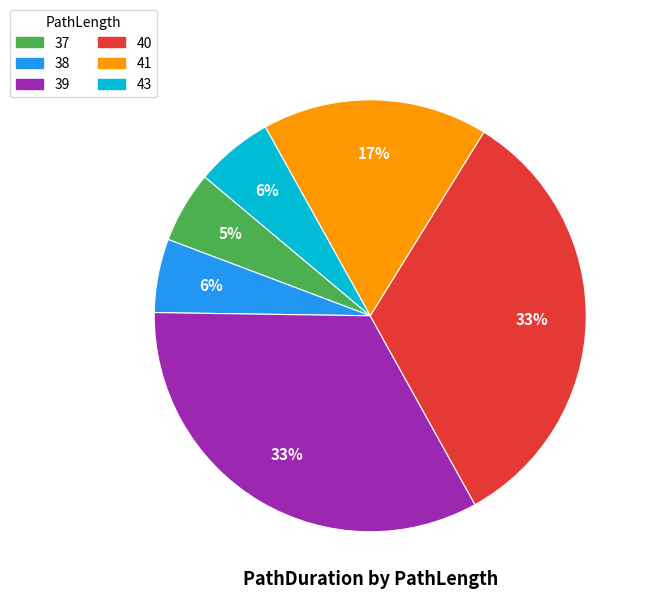

To the nearest percent, what is the average slice percentage?

17%